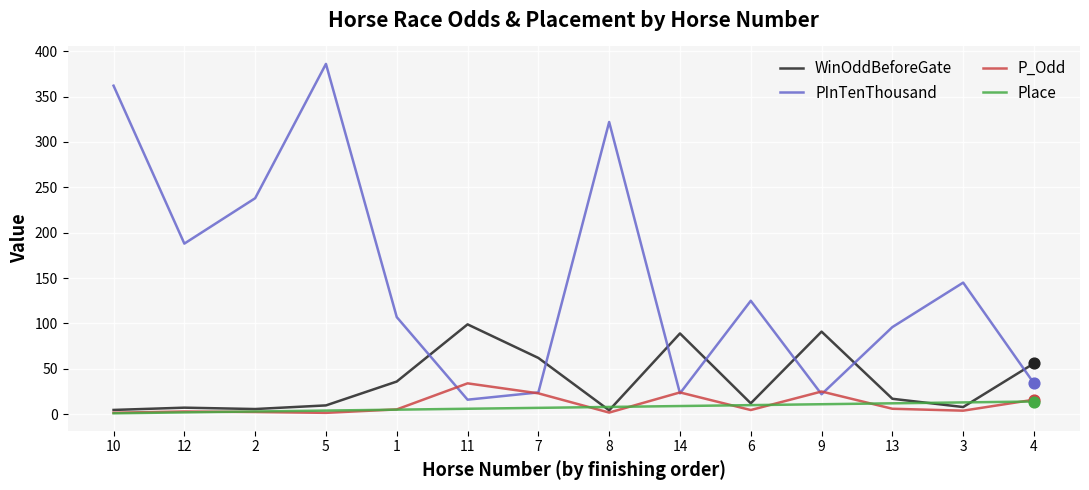

What are all the series names shown in the legend?

WinOddBeforeGate, PInTenThousand, P_Odd, Place